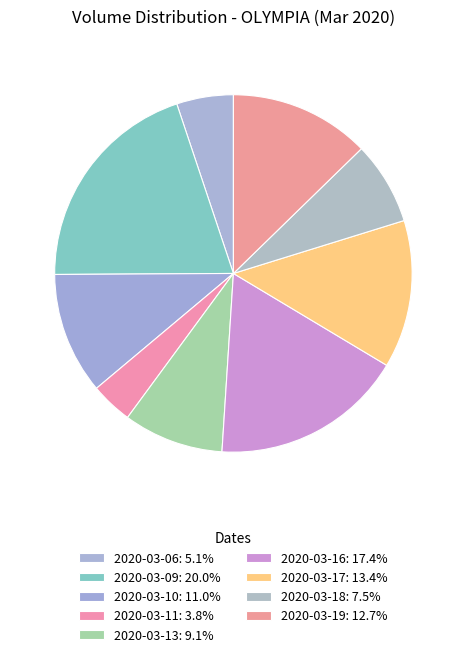

How many slices are in this pie chart?

9